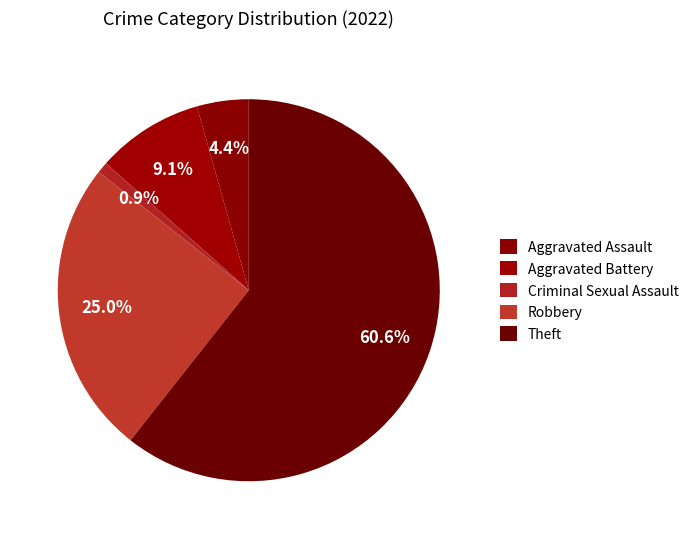

Rank the categories by value from lowest to highest.

Criminal Sexual Assault, Aggravated Assault, Aggravated Battery, Robbery, Theft